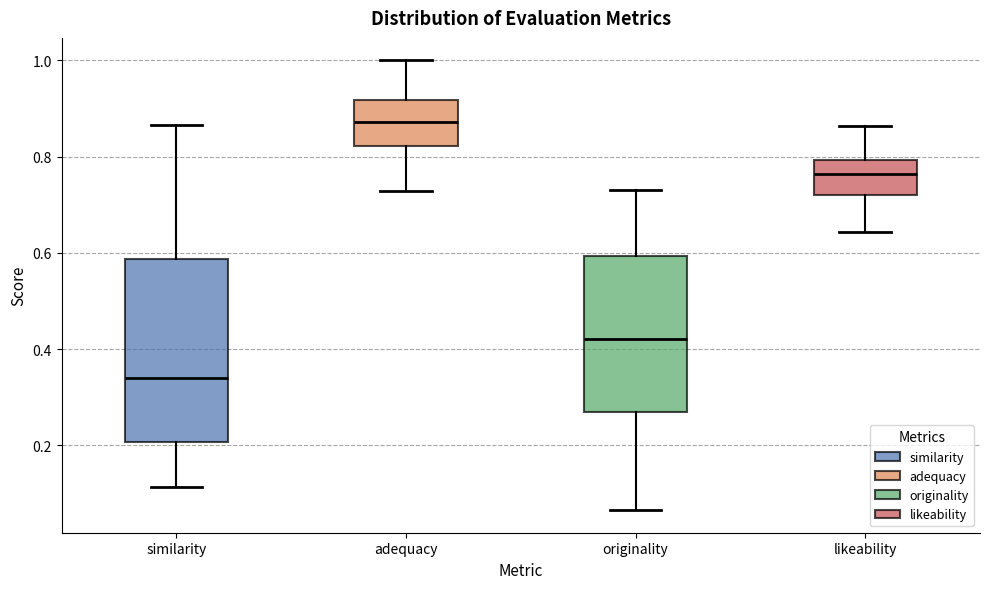

Where does the upper whisker of the box for likeability end on the y-axis? The values are not printed on the chart, so give them approximately, as read against the axis.

0.86